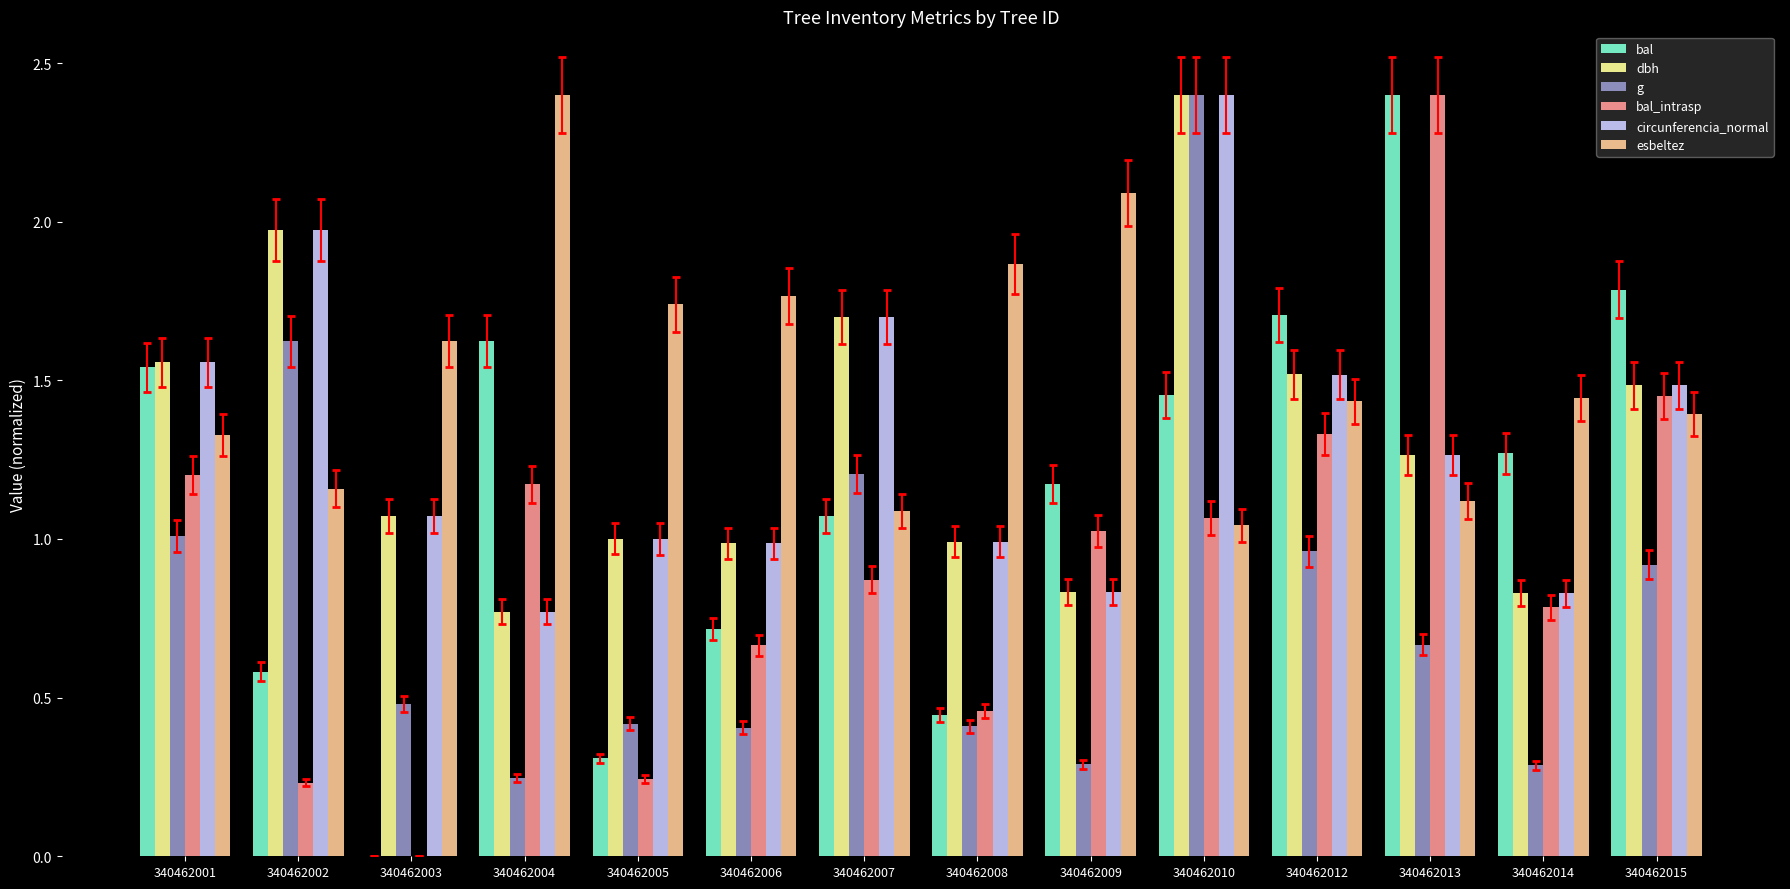

What is the sum of the esbeltez values at 340462015 and 340462004?

3.8